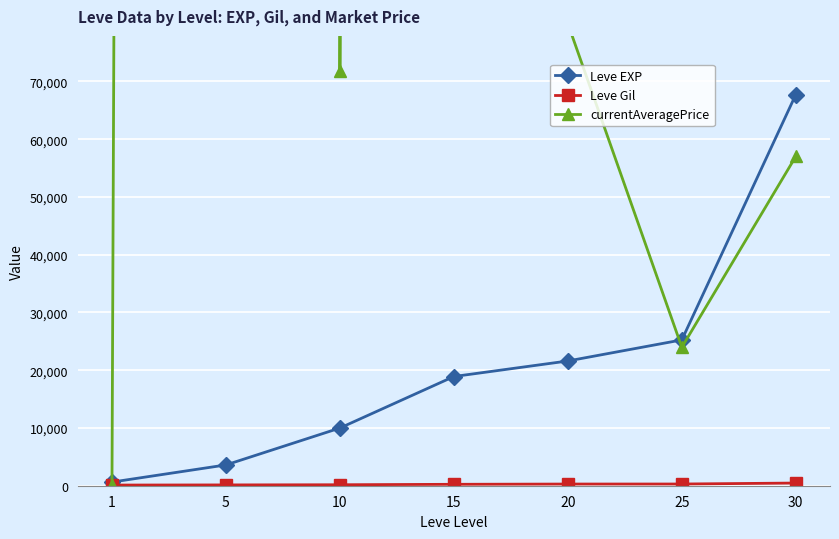

What is the sum of all currentAveragePrice values?

7385201